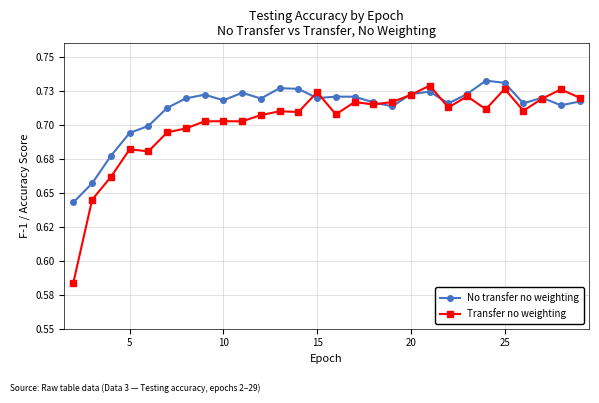

List the series in order of their overall mean, lowest first.

Transfer no weighting, No transfer no weighting